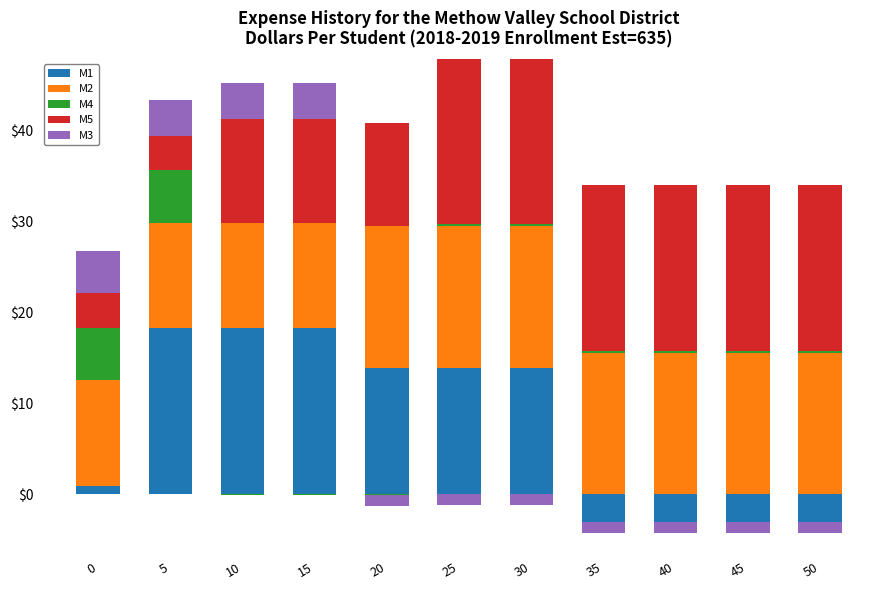

What is the approximate value of M1 at 15?

18.3